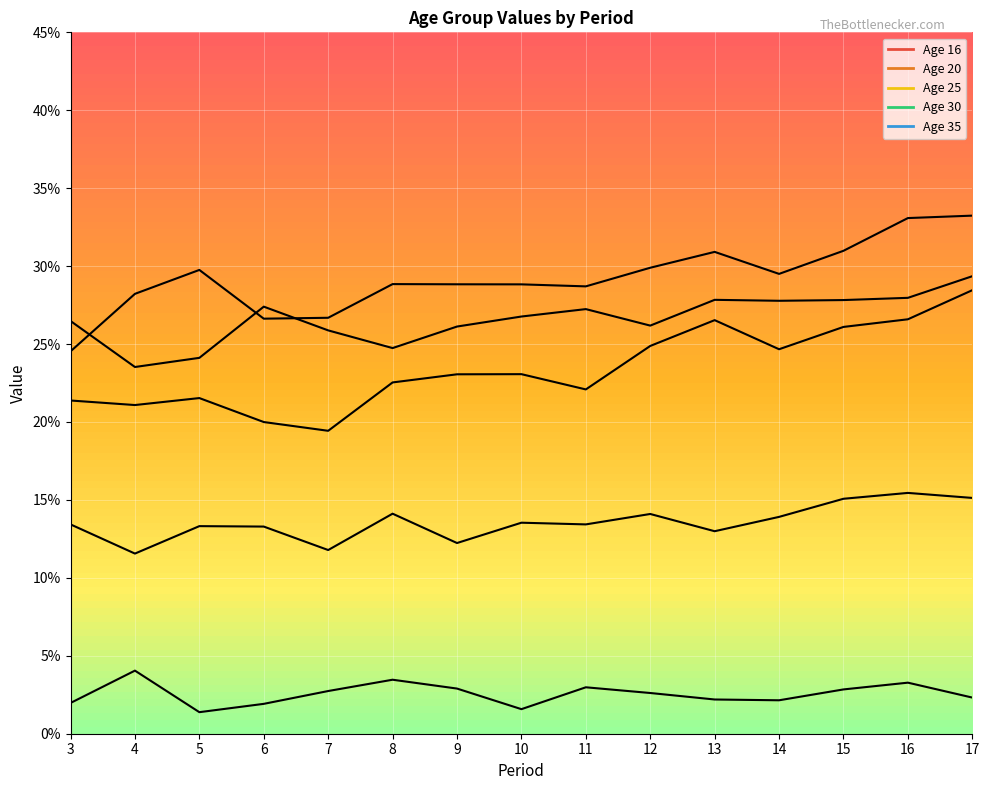

What is the value of the 20 point at the 14th from the left?

0.2